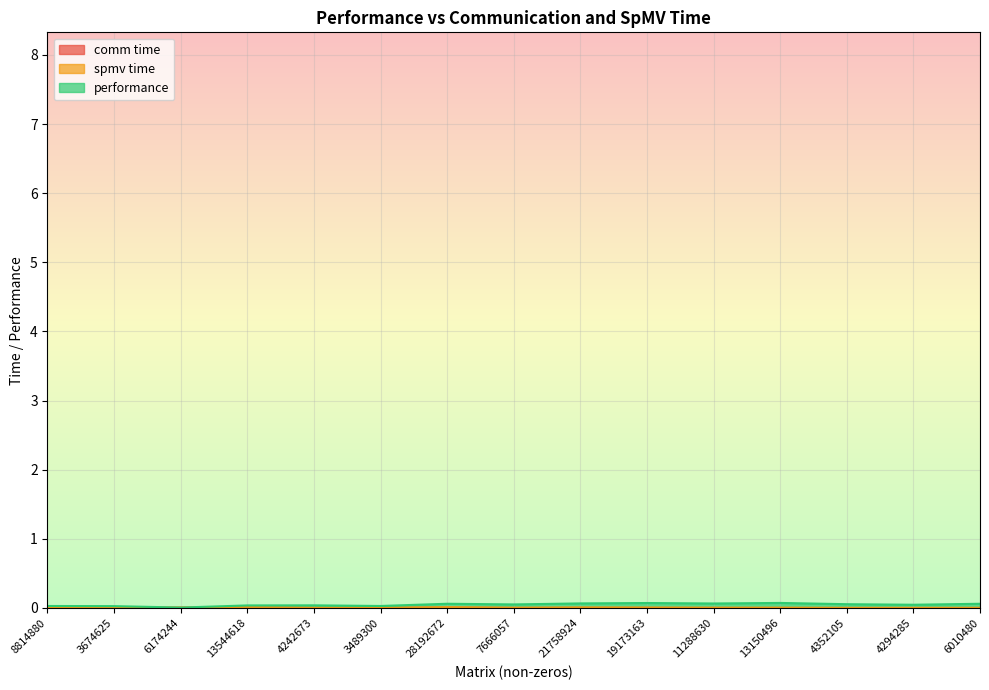

At how many categories does at least one series exceed 0?

15